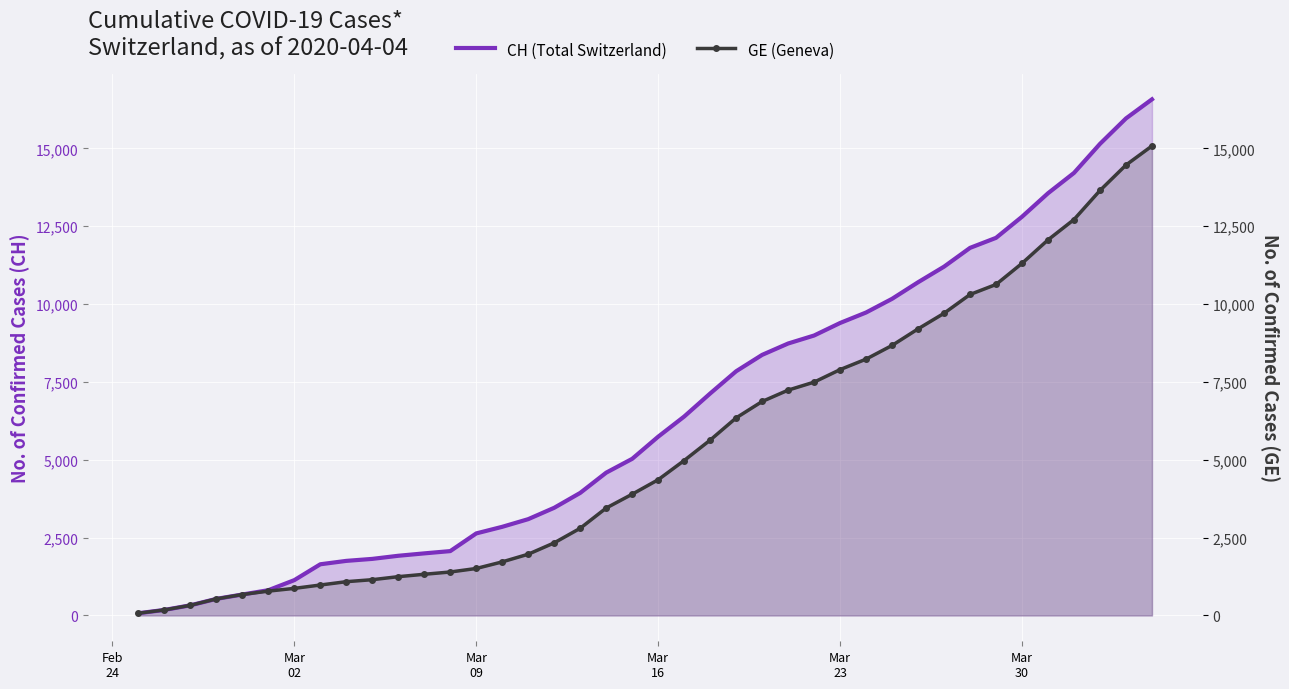

Reading left to right, what are all the values shown in this chart?

CH (Total Switzerland): 72	178	326	533	673	812	1135	1644	1753	1817	1917	1994	2067	2635	2847	3093	3458	3936	4586	5030	5741	6388	7128	7842	8368	8733	8990	9392	9729	10168	10700	11201	11804	12126	12804	13558	14211	15144	15961	16574
GE (Geneva): 72	178	326	533	673	782	870	978	1085	1149	1246	1323	1396	1509	1721	1967	2332	2800	3450	3894	4359	4976	5631	6345	6871	7236	7493	7895	8232	8671	9203	9704	10307	10629	11307	12061	12714	13647	14464	15077